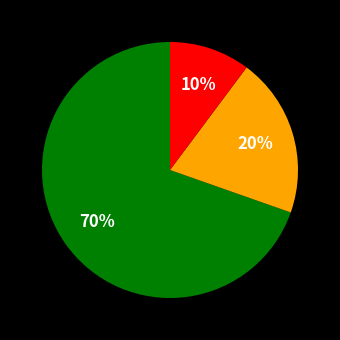

Is there a majority slice in this chart?

Yes